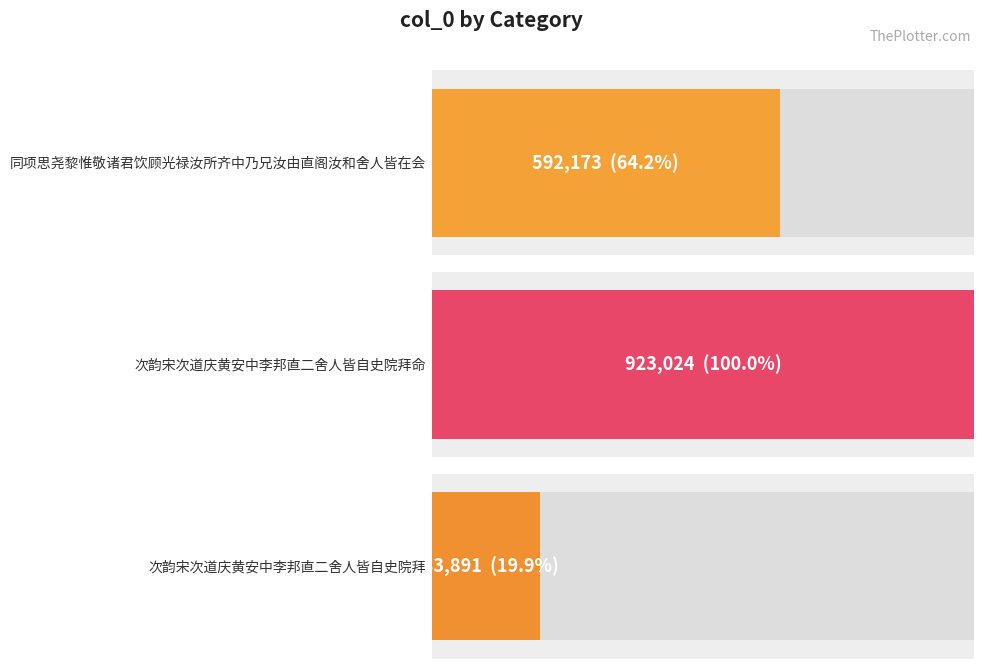

How many data points are less than 592173?

1